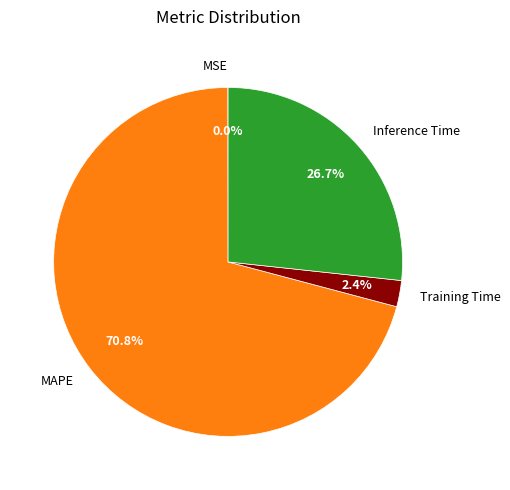

How much of the chart is everything except Inference Time?

73.3%